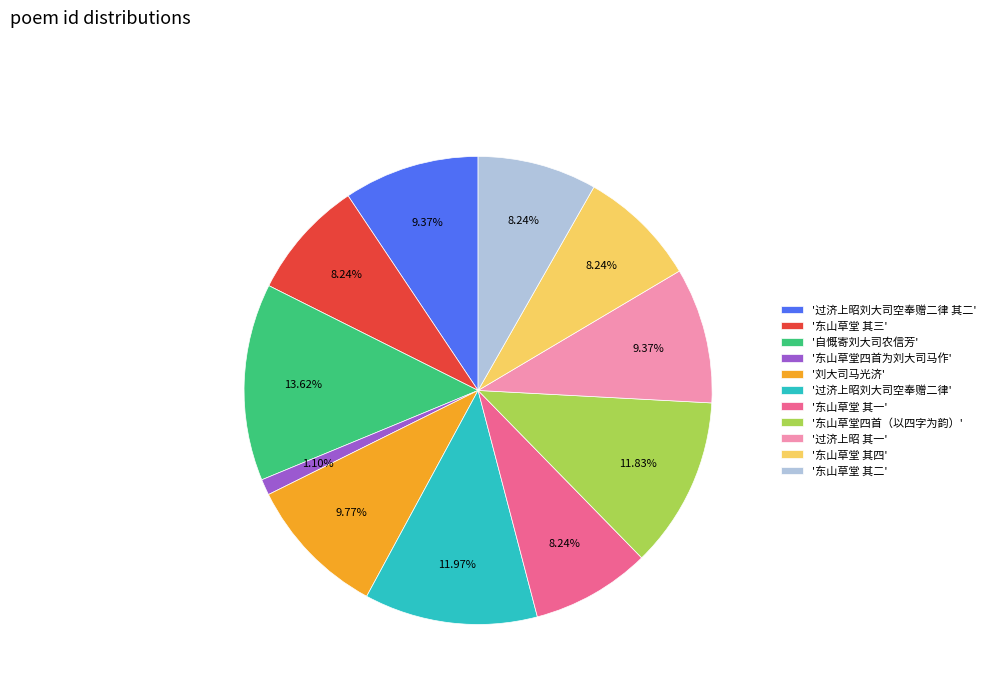

What is the largest slice in the pie chart?

'自慨寄刘大司农信芳'